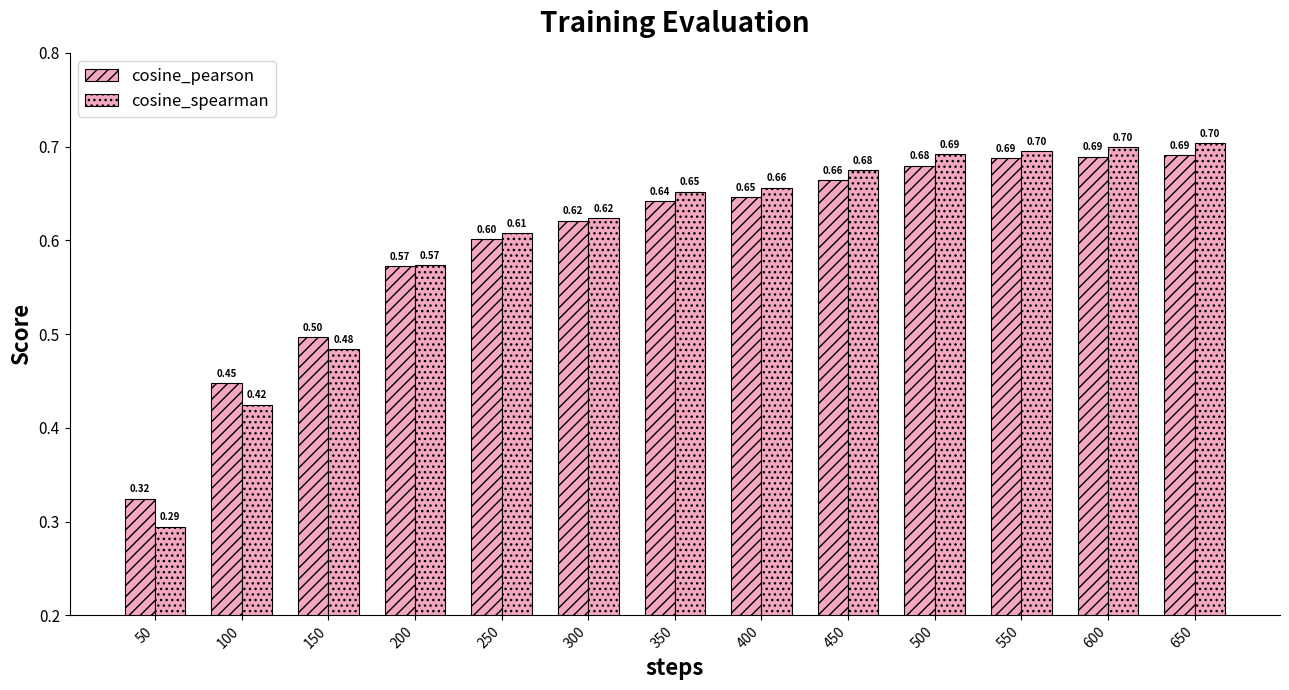

At which category does the chart reach its minimum across all series?

50